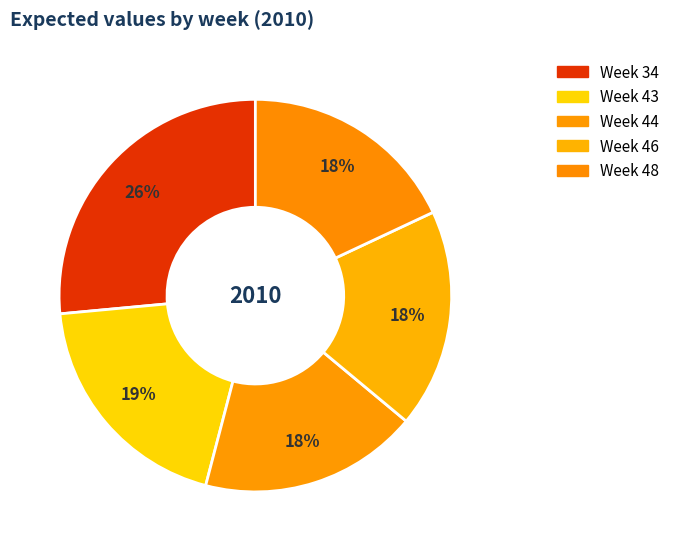

What is the smallest slice in the pie chart?

48